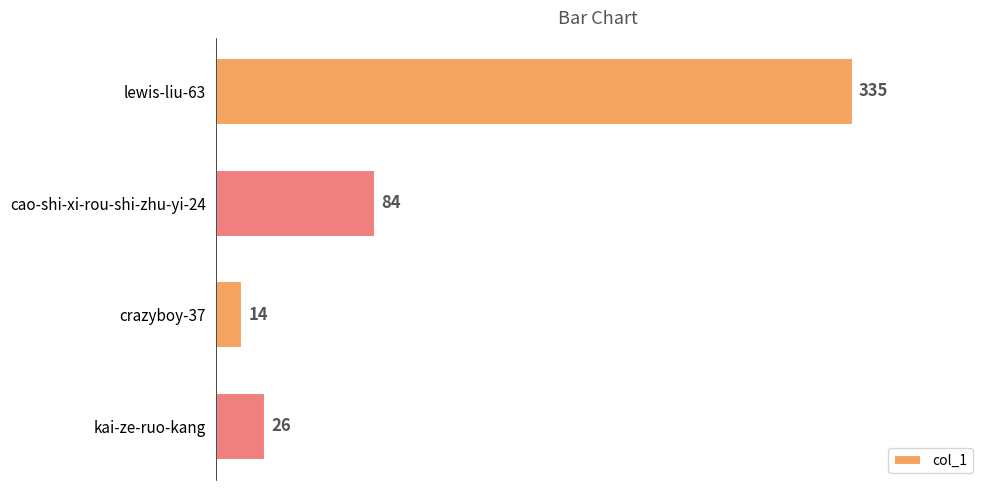

What is the average value?

115